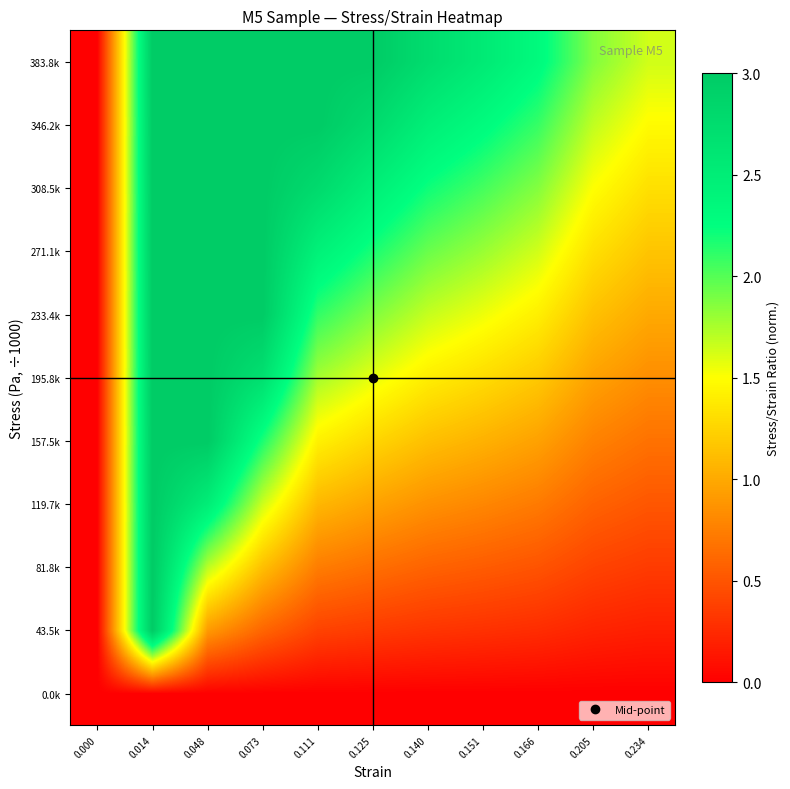

Reading left to right, list all the values displayed in this chart.

0.0k: 0.000=0.0	0.014=0.0	0.048=0.0	0.073=0.0	0.111=0.0	0.125=0.0	0.140=0.0	0.151=0.0	0.166=0.0	0.205=0.0	0.234=0.0
43.5k: 0.000=0.0	0.014=3.0	0.048=0.9	0.073=0.6	0.111=0.4	0.125=0.3	0.140=0.3	0.151=0.3	0.166=0.3	0.205=0.2	0.234=0.2
81.8k: 0.000=0.0	0.014=3.0	0.048=1.7	0.073=1.1	0.111=0.7	0.125=0.7	0.140=0.6	0.151=0.5	0.166=0.5	0.205=0.4	0.234=0.3
119.7k: 0.000=0.0	0.014=3.0	0.048=2.5	0.073=1.6	0.111=1.1	0.125=1.0	0.140=0.9	0.151=0.8	0.166=0.7	0.205=0.6	0.234=0.5
157.5k: 0.000=0.0	0.014=3.0	0.048=3.0	0.073=2.2	0.111=1.4	0.125=1.3	0.140=1.1	0.151=1.0	0.166=1.0	0.205=0.8	0.234=0.7
195.8k: 0.000=0.0	0.014=3.0	0.048=3.0	0.073=2.7	0.111=1.8	0.125=1.6	0.140=1.4	0.151=1.3	0.166=1.2	0.205=1.0	0.234=0.8
233.4k: 0.000=0.0	0.014=3.0	0.048=3.0	0.073=3.0	0.111=2.1	0.125=1.9	0.140=1.7	0.151=1.5	0.166=1.4	0.205=1.1	0.234=1.0
271.1k: 0.000=0.0	0.014=3.0	0.048=3.0	0.073=3.0	0.111=2.4	0.125=2.2	0.140=1.9	0.151=1.8	0.166=1.6	0.205=1.3	0.234=1.2
308.5k: 0.000=0.0	0.014=3.0	0.048=3.0	0.073=3.0	0.111=2.8	0.125=2.5	0.140=2.2	0.151=2.0	0.166=1.9	0.205=1.5	0.234=1.3
346.2k: 0.000=0.0	0.014=3.0	0.048=3.0	0.073=3.0	0.111=3.0	0.125=2.8	0.140=2.5	0.151=2.3	0.166=2.1	0.205=1.7	0.234=1.5
383.8k: 0.000=0.0	0.014=3.0	0.048=3.0	0.073=3.0	0.111=3.0	0.125=3.0	0.140=2.7	0.151=2.5	0.166=2.3	0.205=1.9	0.234=1.6